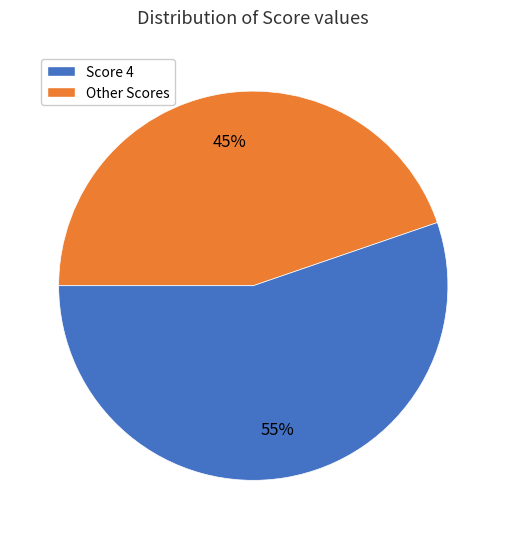

To the nearest percent, what is the average slice percentage?

50%